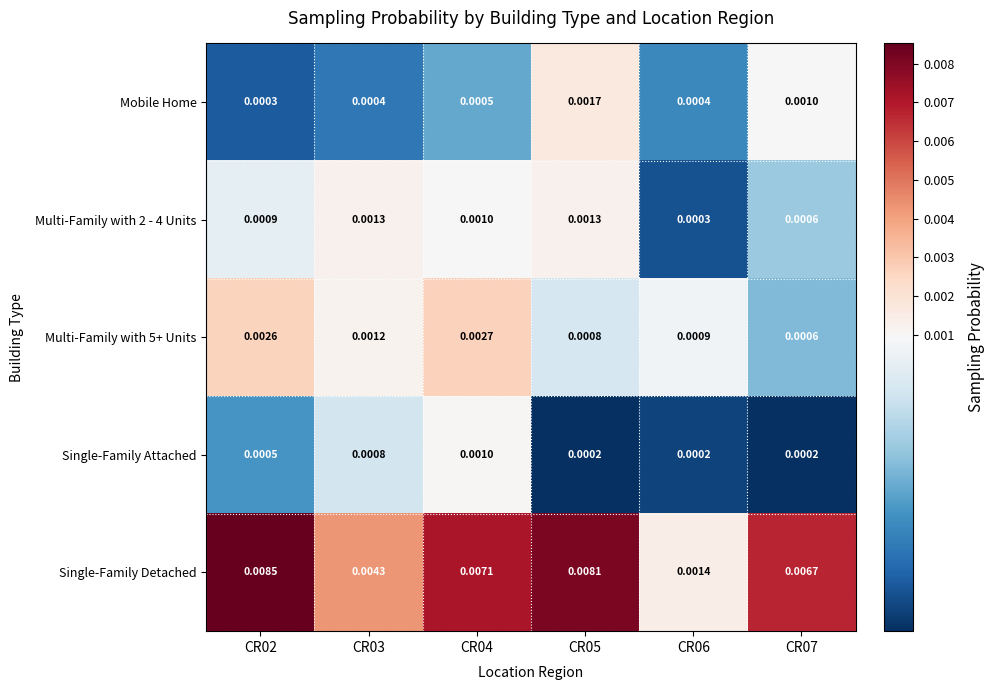

Which series has the widest spread of values?

Single-Family Detached